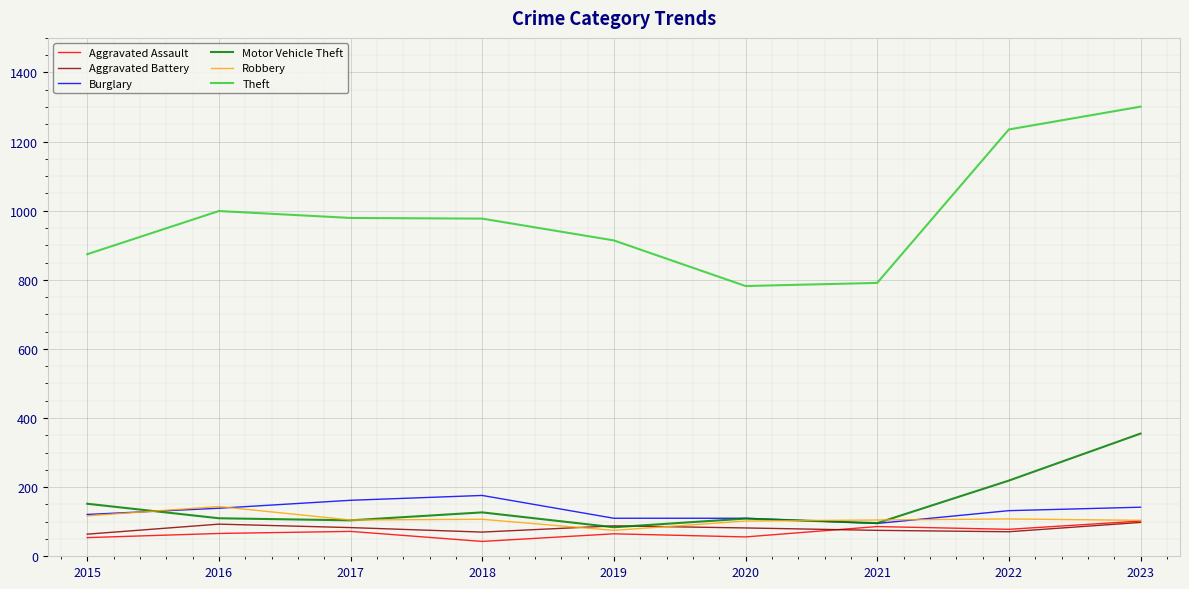

What is the lowest value of the Aggravated Assault series?

43